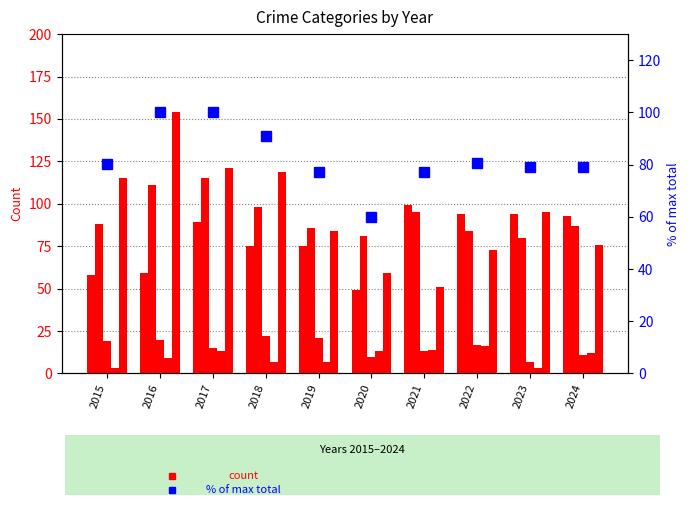

Is the value of Aggravated Battery at 2021 greater than the value of % of max total at 2020?

Yes